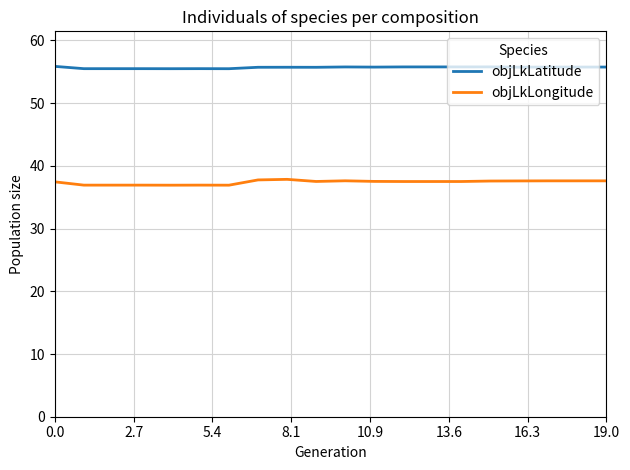

Rank the series by their average value, from lowest to highest.

objLkLongitude, objLkLatitude